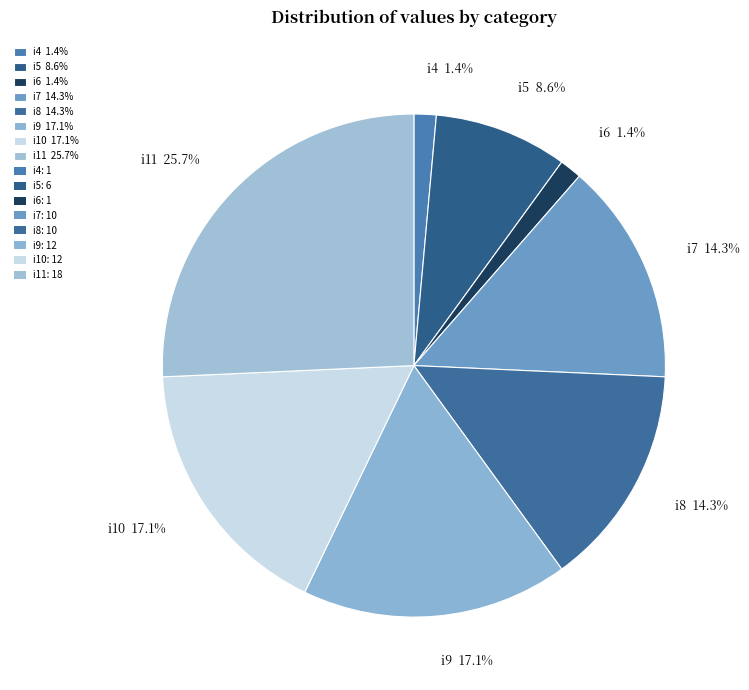

Is i8 the majority of the pie?

No